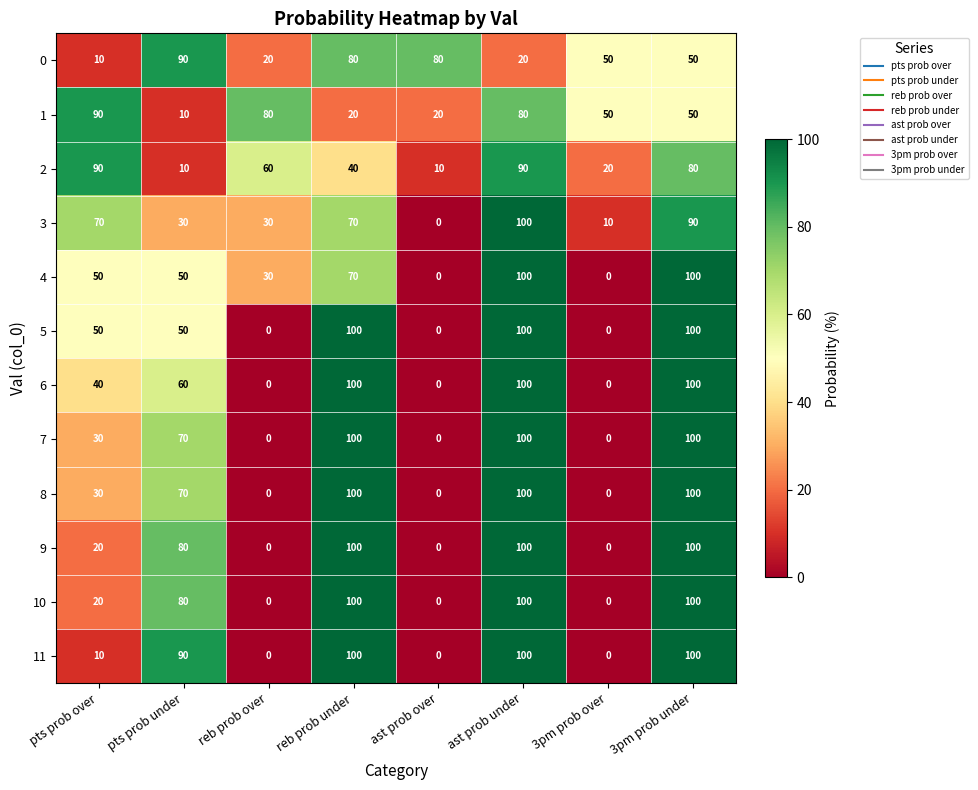

What is the spread (max minus min) of values at 3pm prob over?

50